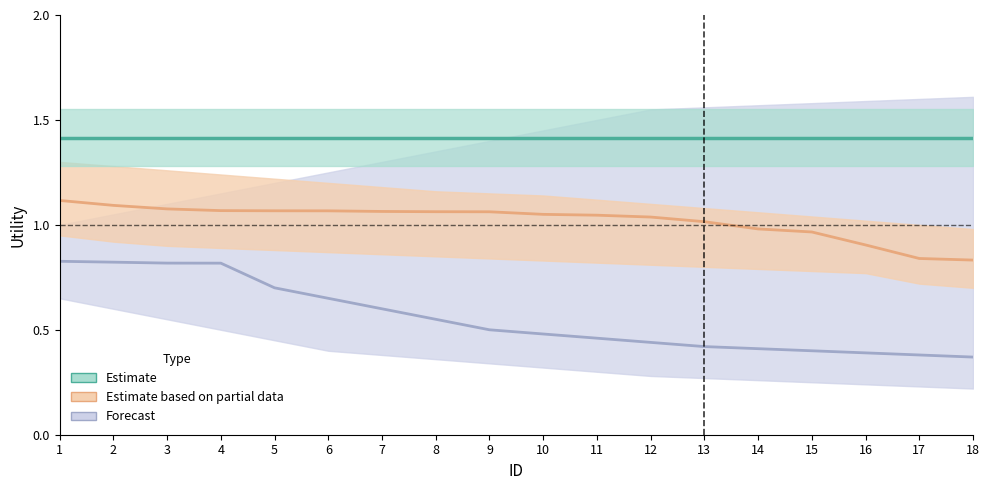

At which label is Forecast closest to 0?

18